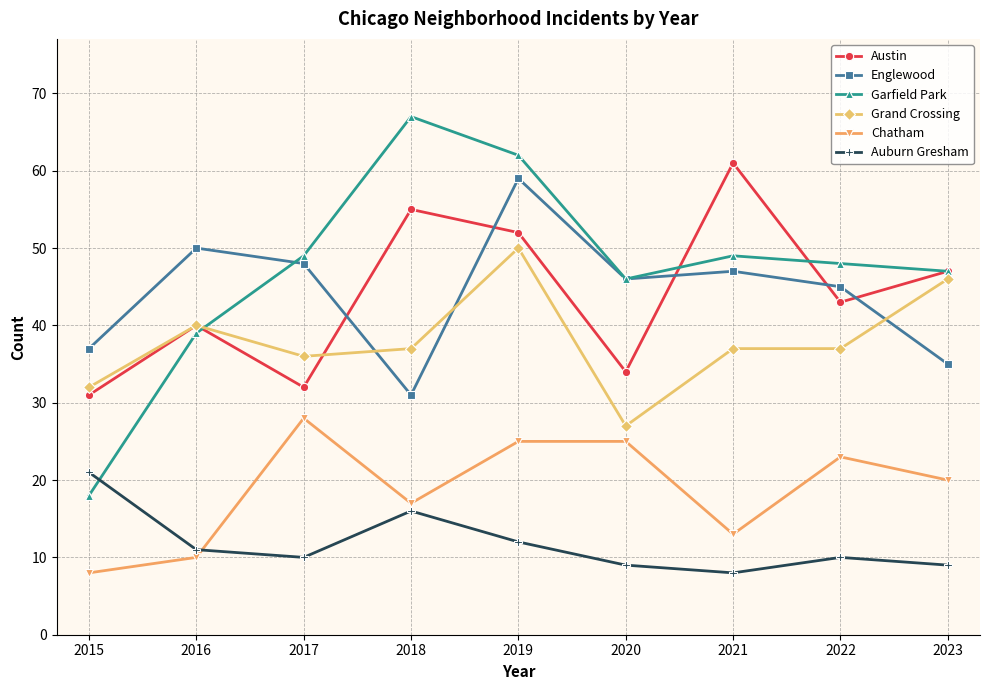

What is the difference between the highest and lowest values at 2020?

37